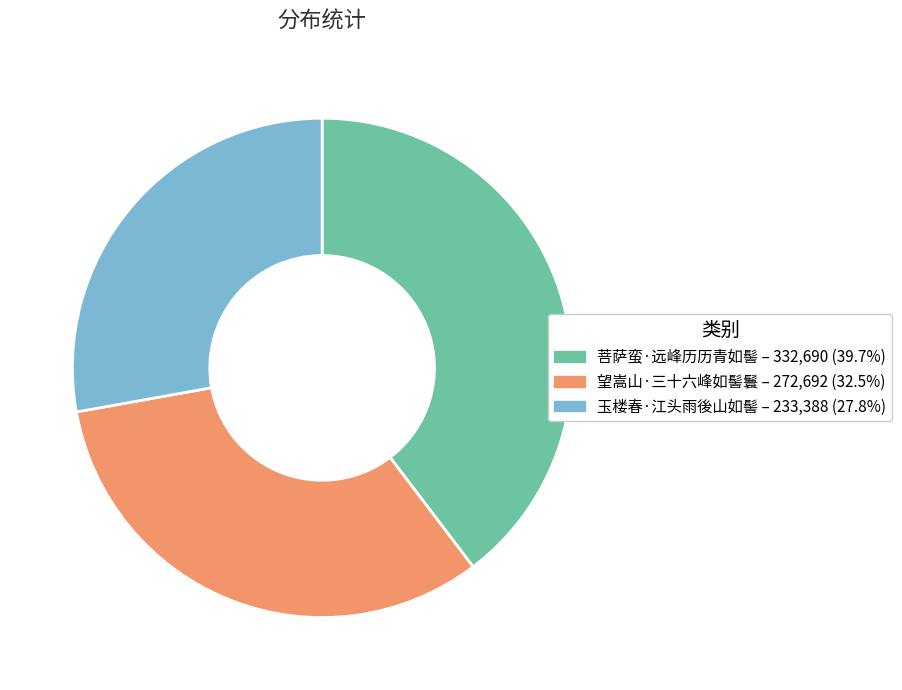

Rank the categories by value from lowest to highest.

玉楼春·江头雨後山如髻, 望嵩山·三十六峰如髻鬟, 菩萨蛮·远峰历历青如髻